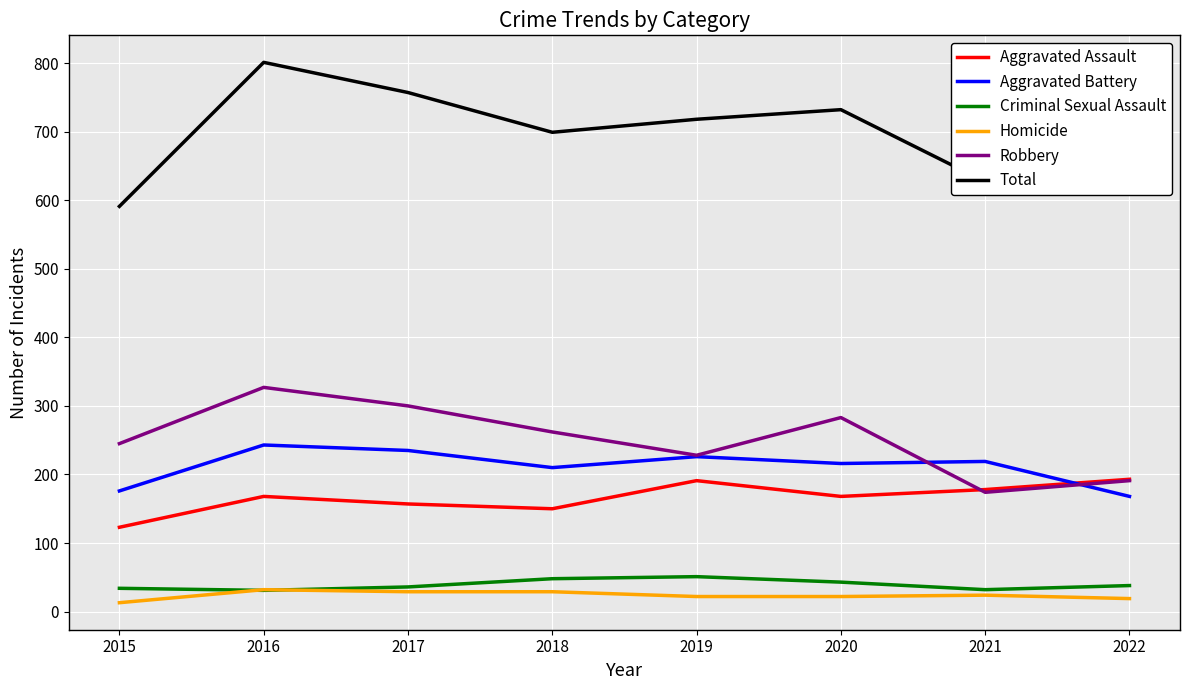

At which category does the chart reach its peak across all series?

2016